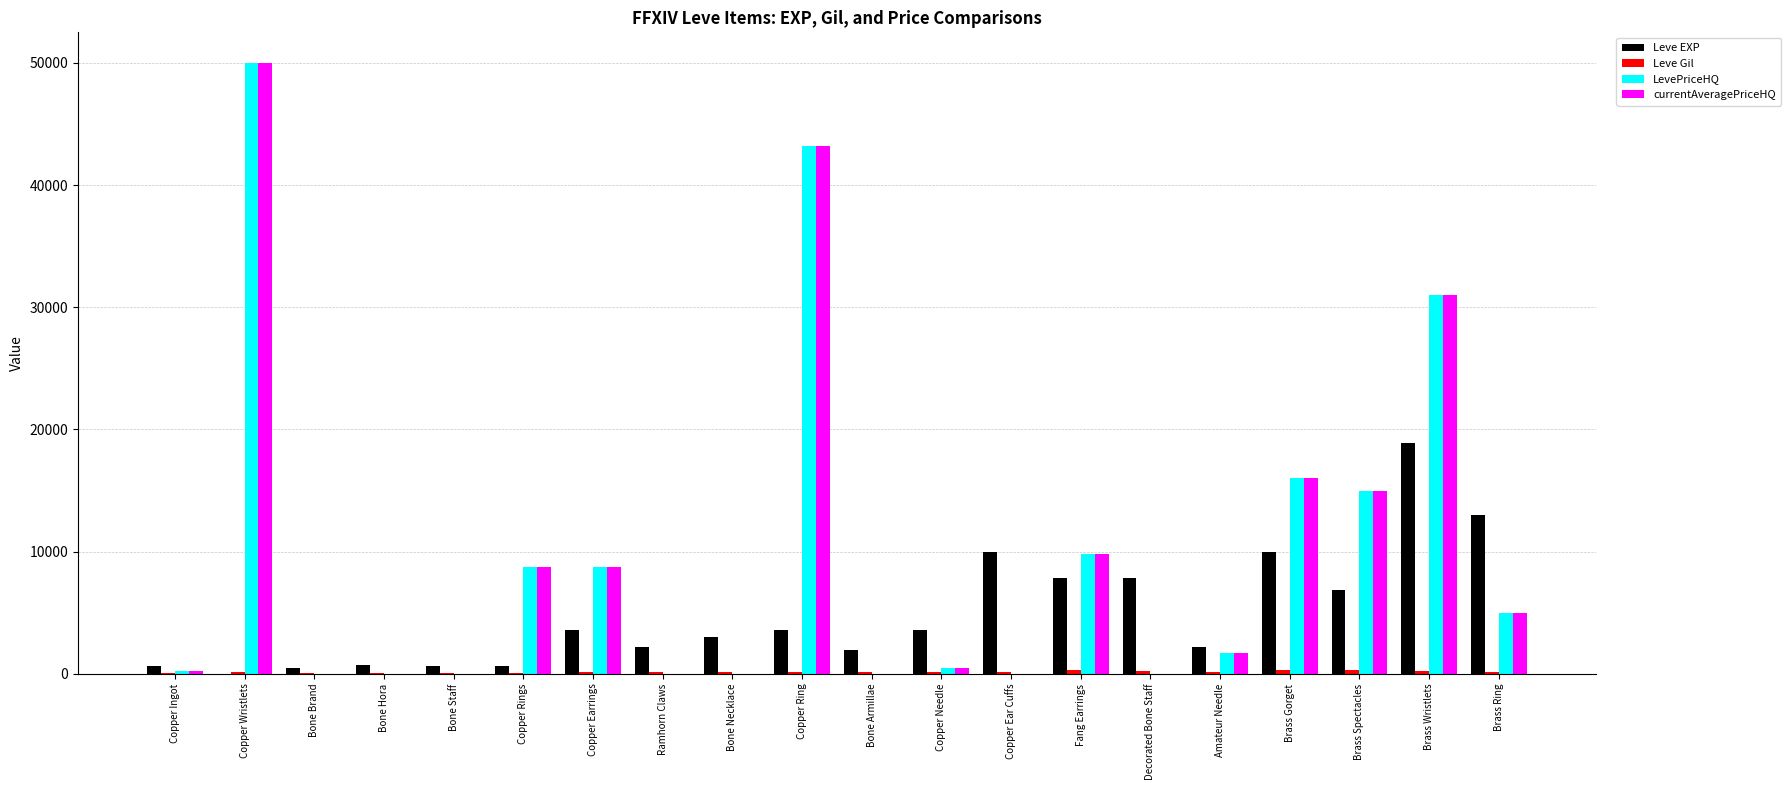

At which label does LevePriceHQ reach its peak?

Copper Wristlets